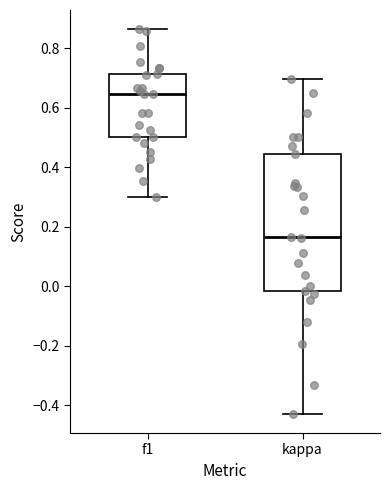

Reading left to right, transcribe this box plot: for each box, give where its median line is, the range the box spans, and where its two whiskers end, as read against the y-axis. The values are not printed on the chart, so give them approximately, as read against the axis.

f1: median 0.64, box 0.50 to 0.72, whiskers 0.30 to 0.86
kappa: median 0.16, box -0.02 to 0.44, whiskers -0.42 to 0.70